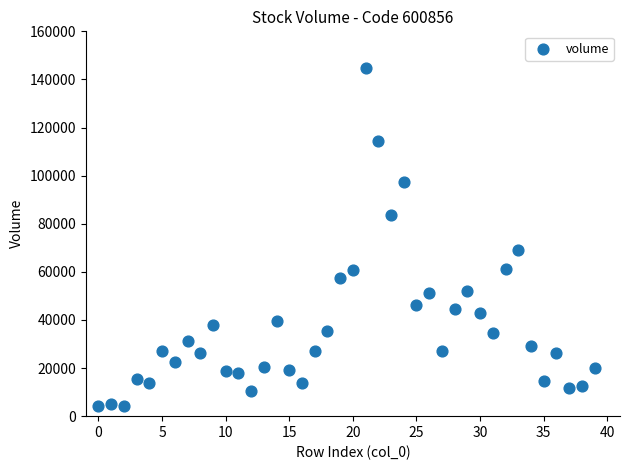

What Y value in the scatter plot is closest to 74555?

68956.9